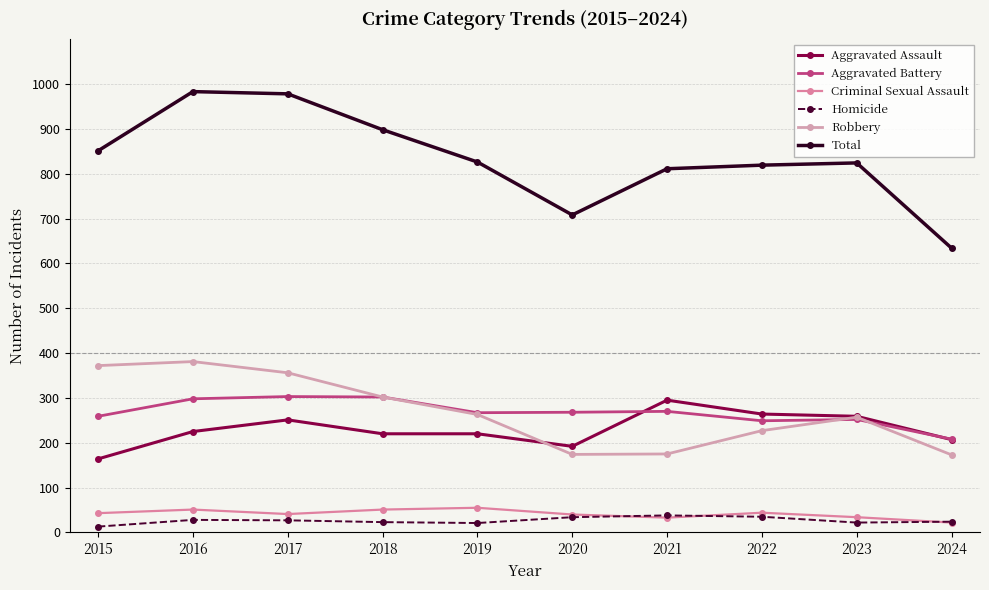

True or false: Criminal Sexual Assault has a value of 34 at 2023.

True